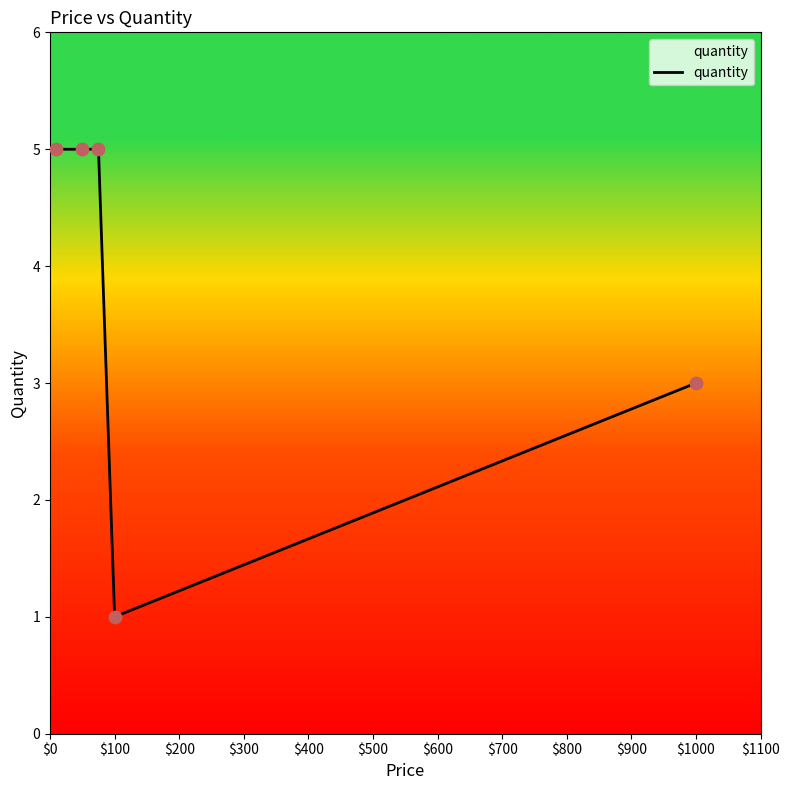

True or false: there are more than 2 points higher than both neighbors.

False